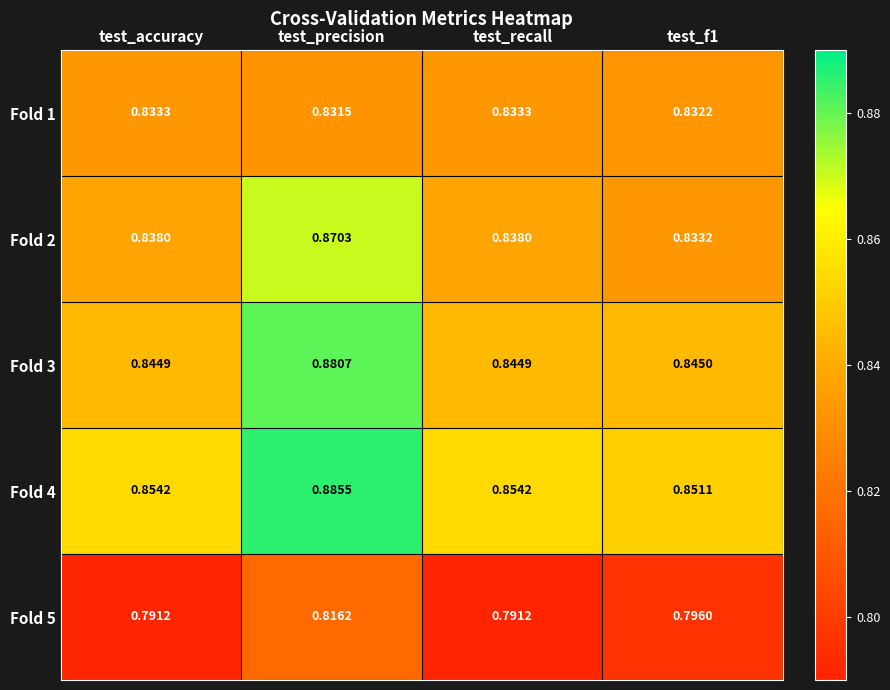

At which category is the sum across all series the highest?

test_precision